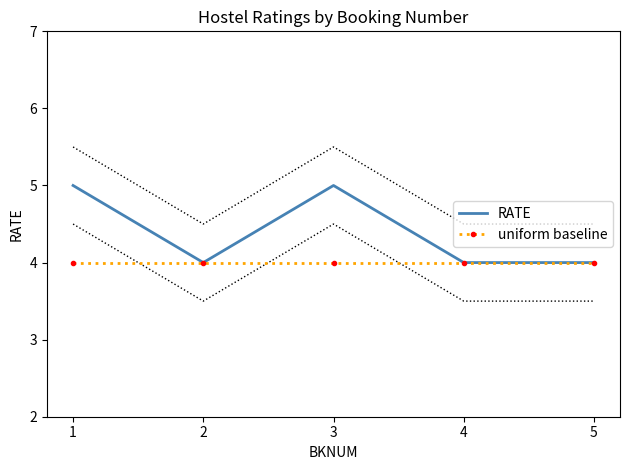

At which label is RATE closest to 4?

2